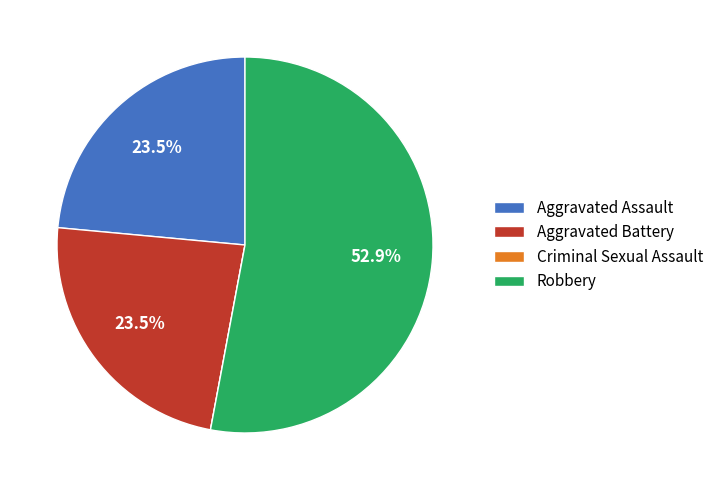

Does Aggravated Battery represent more than half of the total?

No